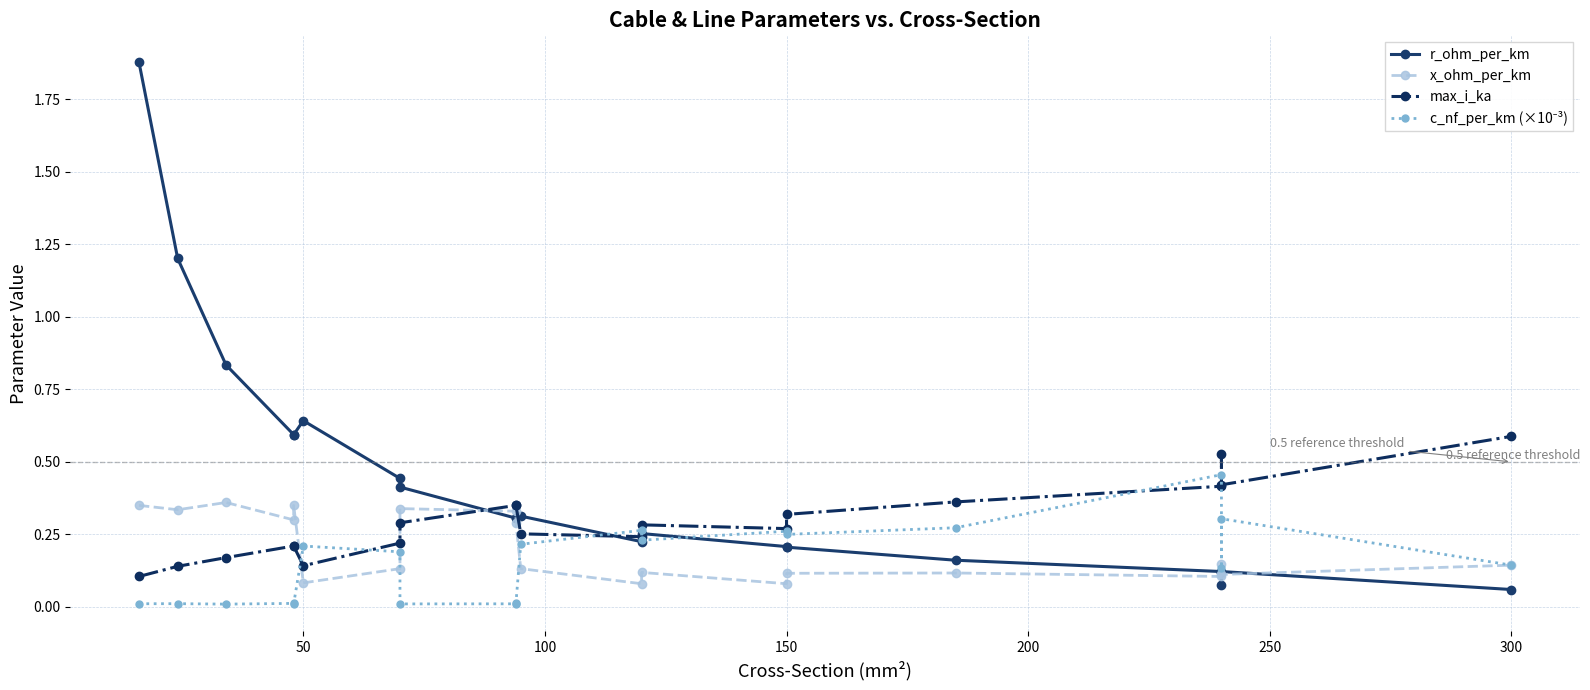

How many x_ohm_per_km values are between 0 and 1?

20